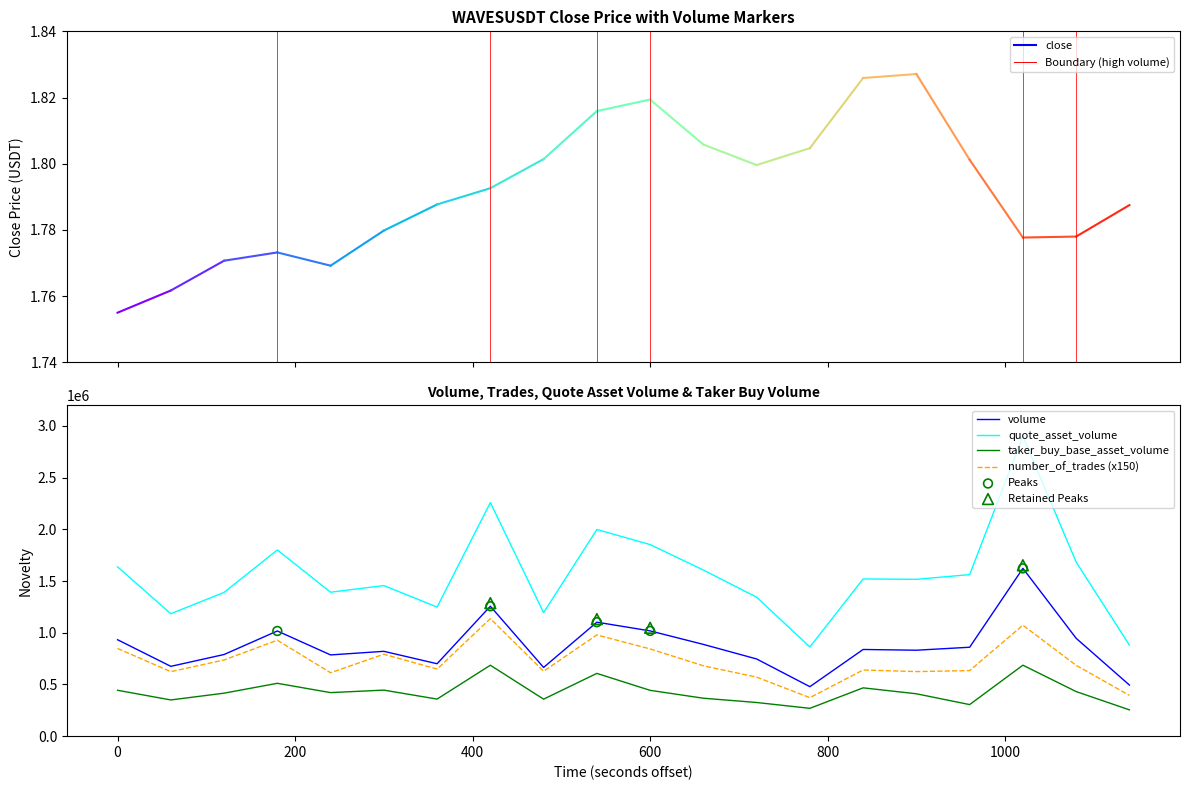

Which series has the widest spread of Y values?

quote_asset_volume